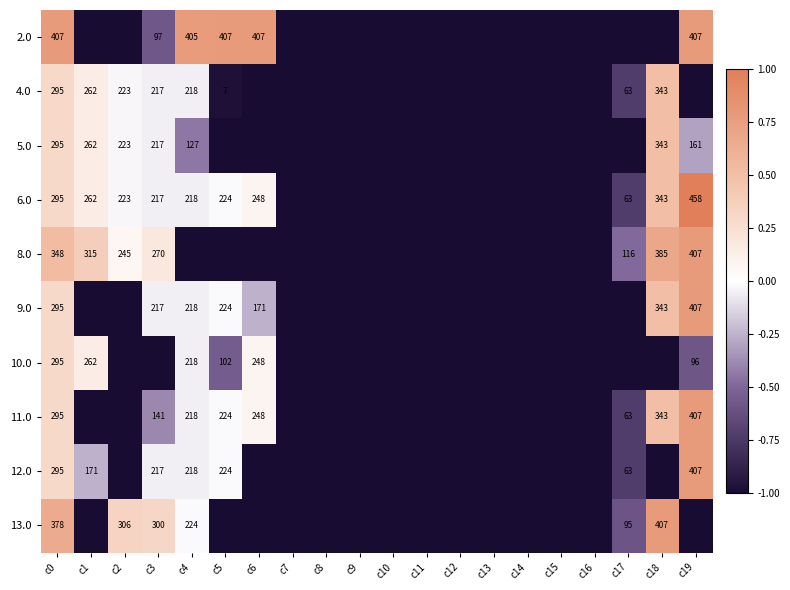

At which label is 4.0 closest to 0?

c2